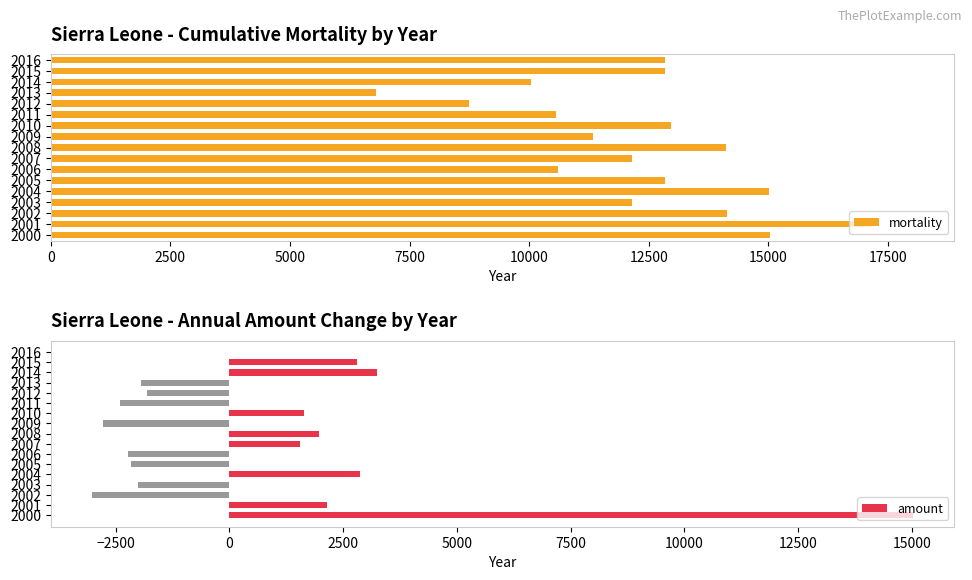

Is it true that mortality equals 23919 at 2002?

False